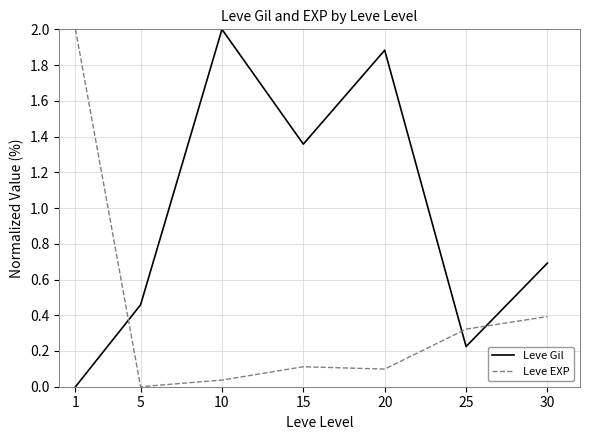

At which label does Leve Gil reach its peak?

10